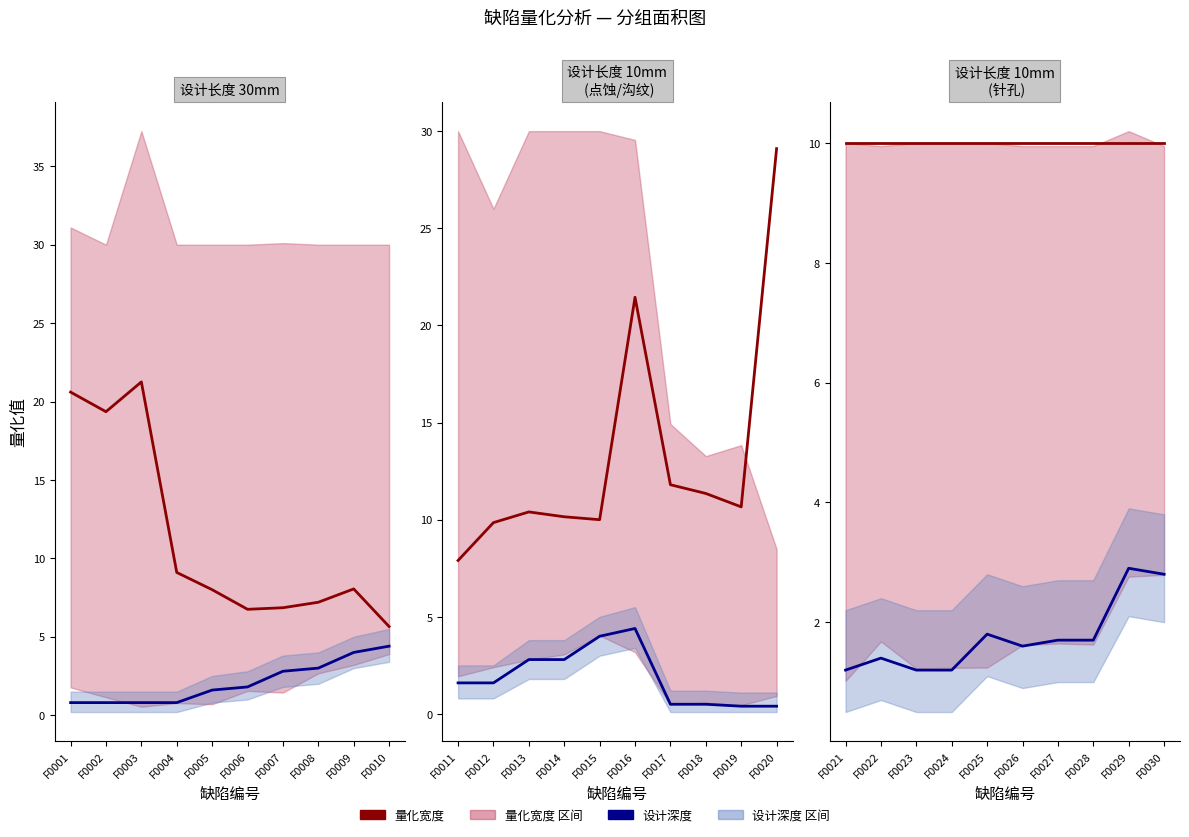

True or false: 量化宽度 has more than 0 interior local peaks.

False